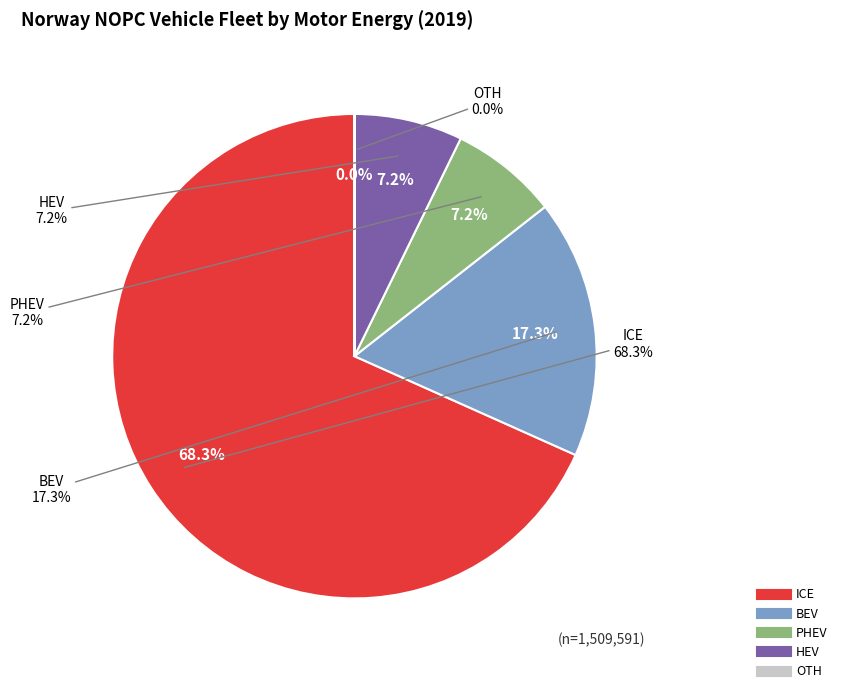

Do OTH and BEV together represent more than half of the pie?

No